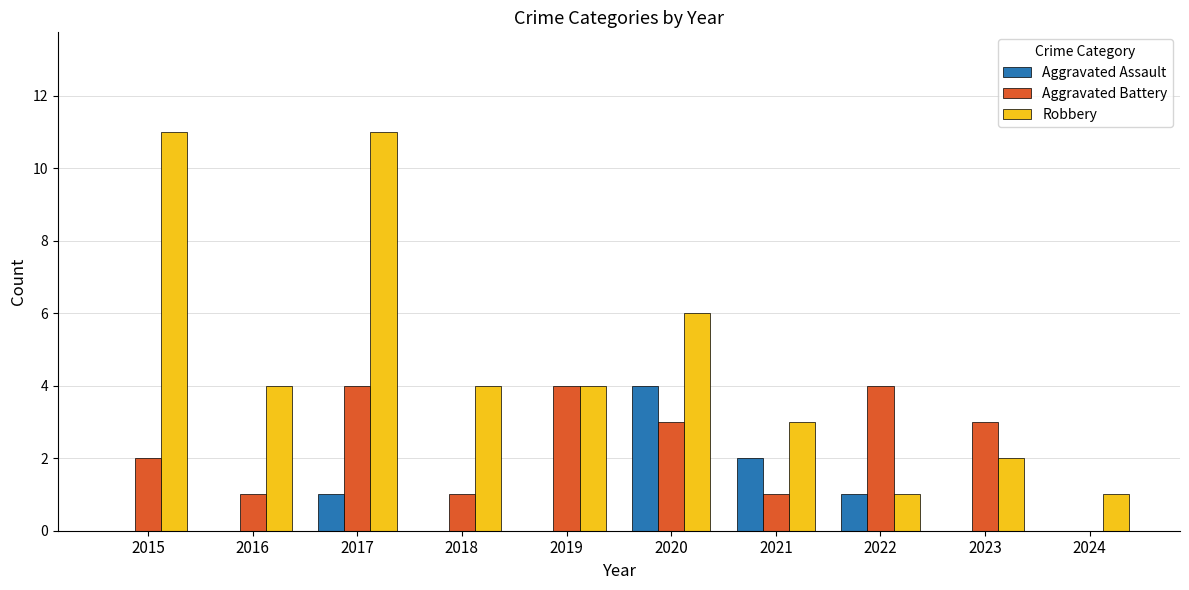

Is the value of Aggravated Battery at 2016 greater than the value of Robbery at 2017?

No